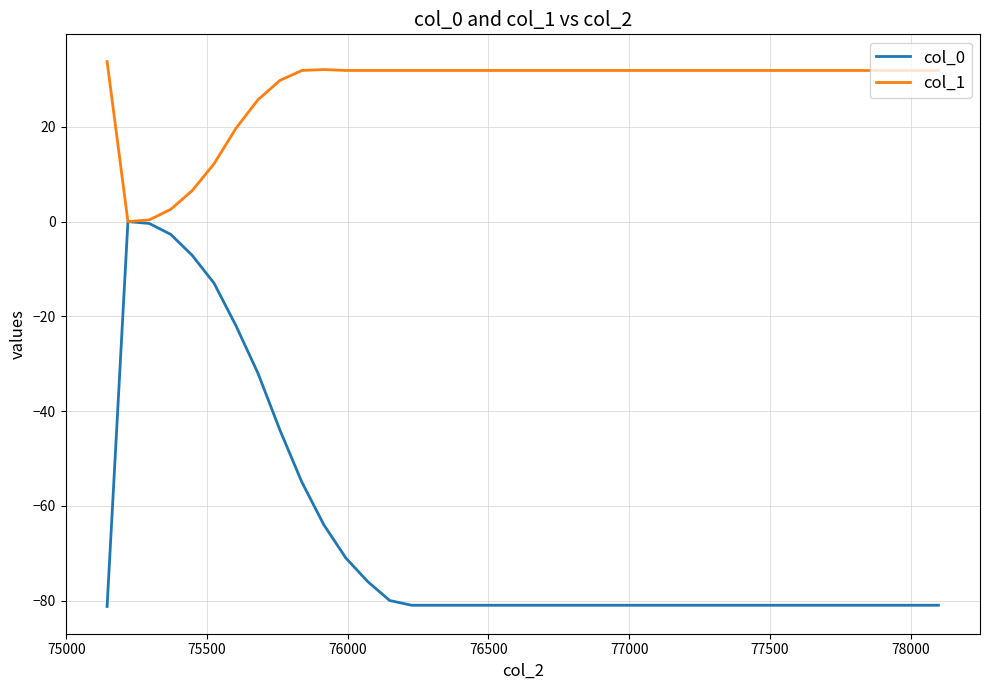

Which series has the largest total across all categories?

col_1